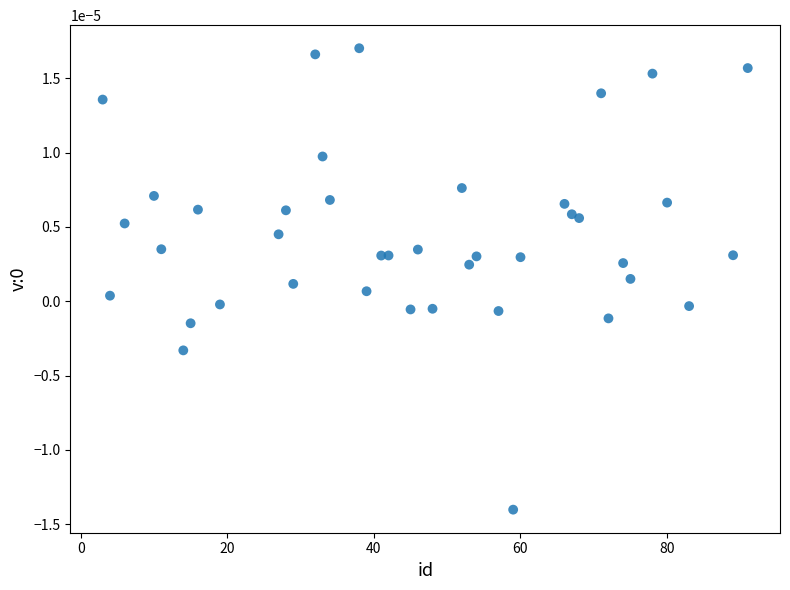

What is the range of X values (max minus min)?

88.0